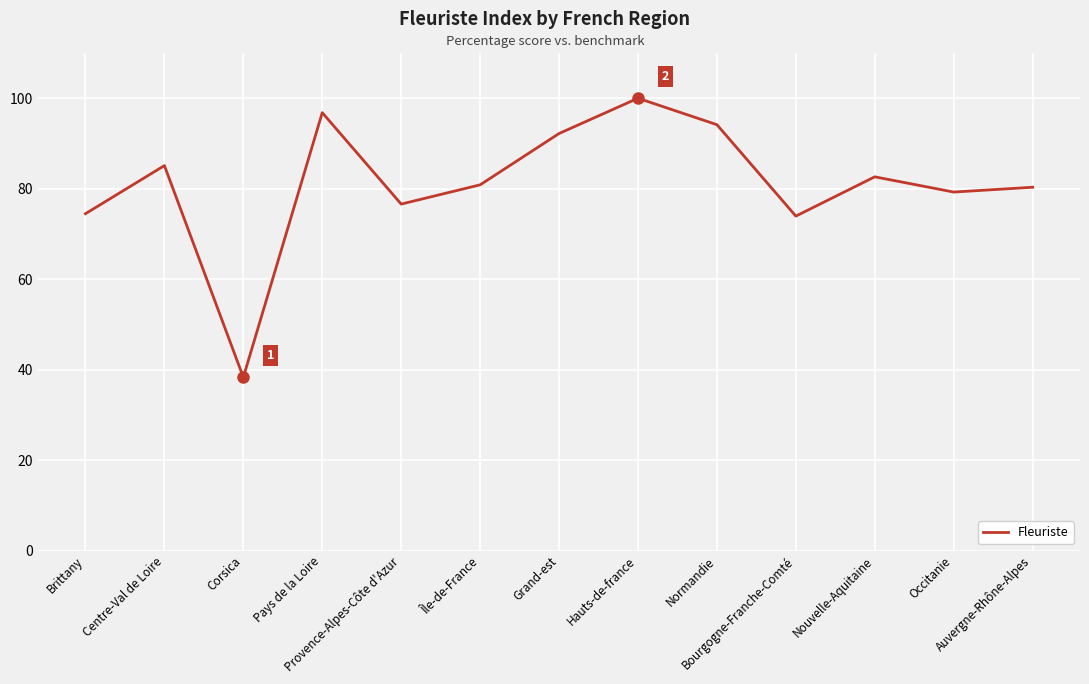

Is it true that the value at Brittany is 74.5?

True